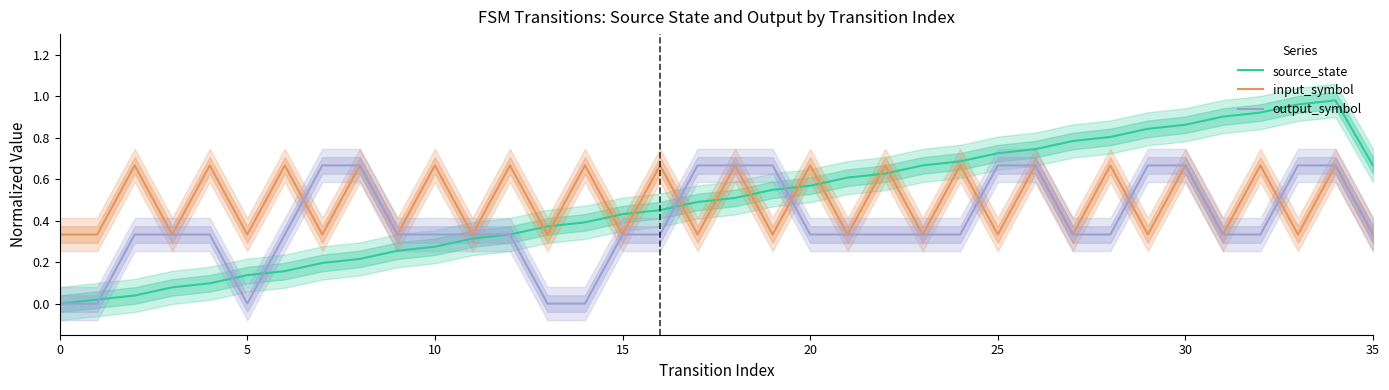

True or false: output_symbol has a value of -0.4 at 14.

False